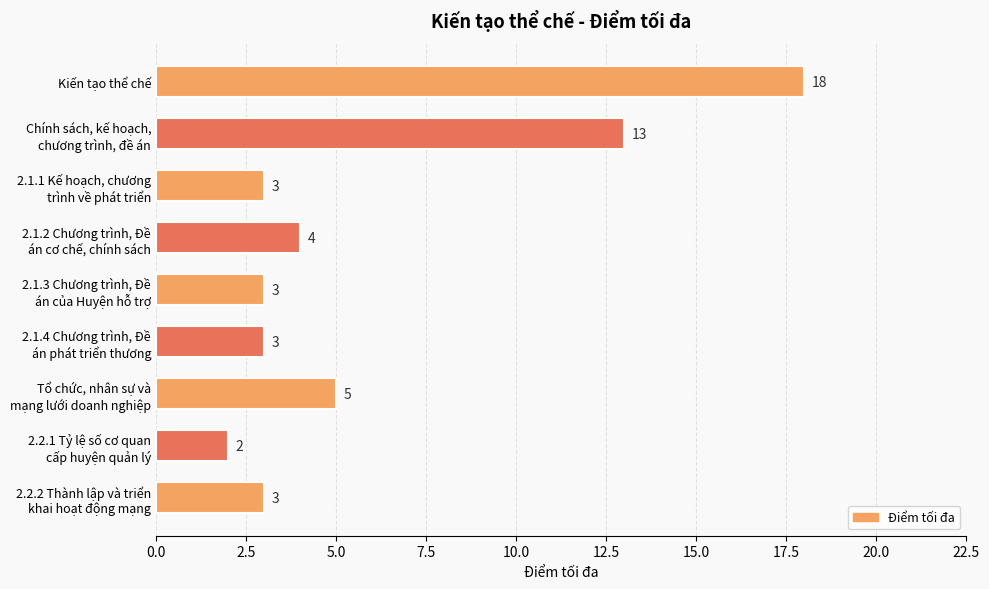

What position from the bottom is Kiến tạo thể chế?

9